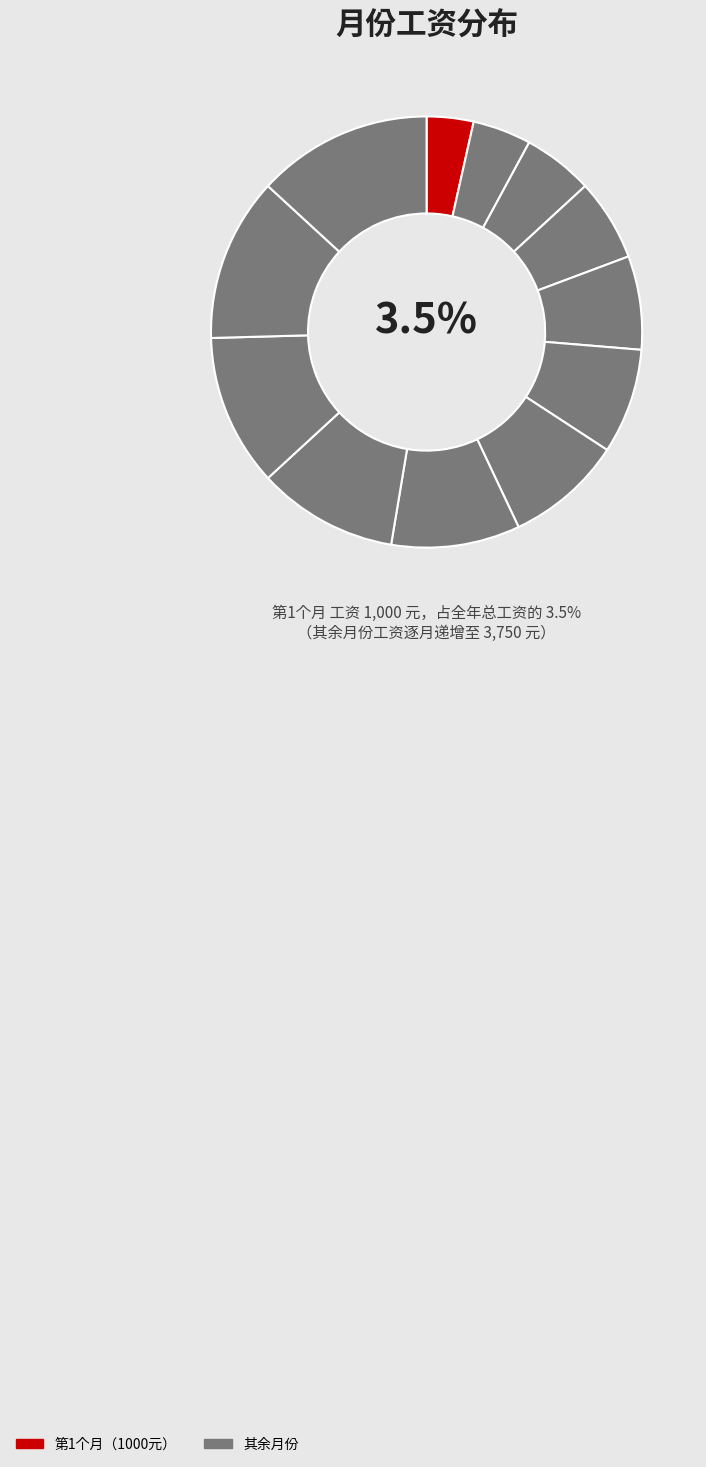

Between 第5个月 and 第4个月, which is larger?

第5个月